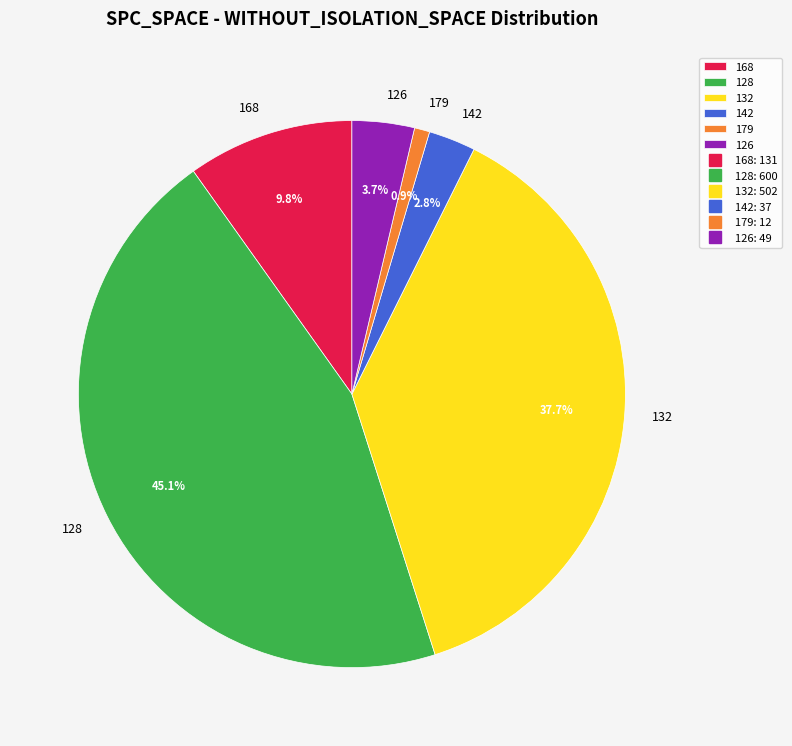

How many segments does this pie chart have?

6